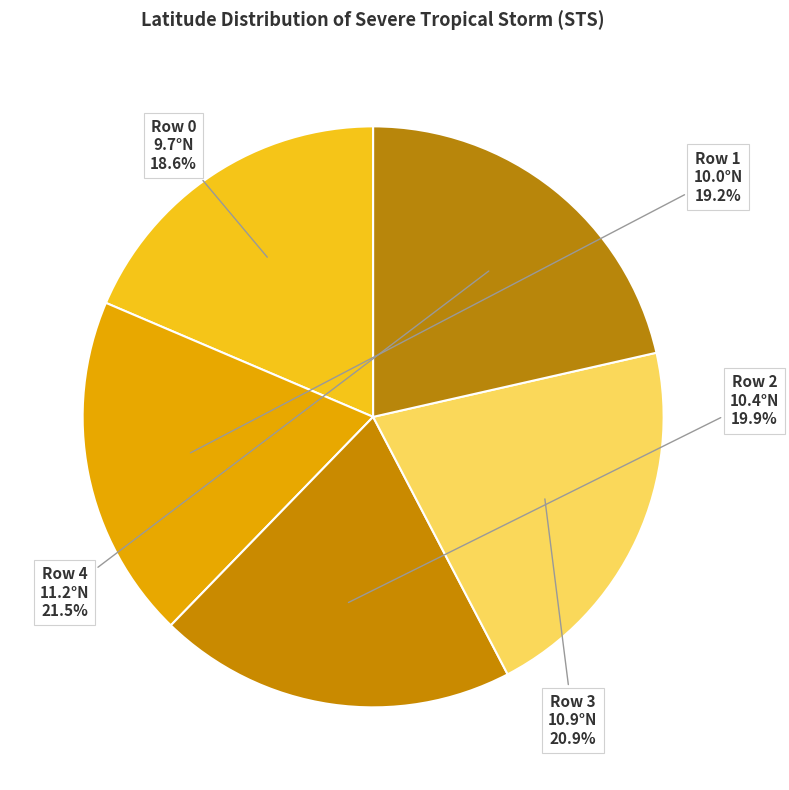

Which has a higher value, Row 0 9.7°N or Row 3 10.9°N?

Row 3 10.9°N